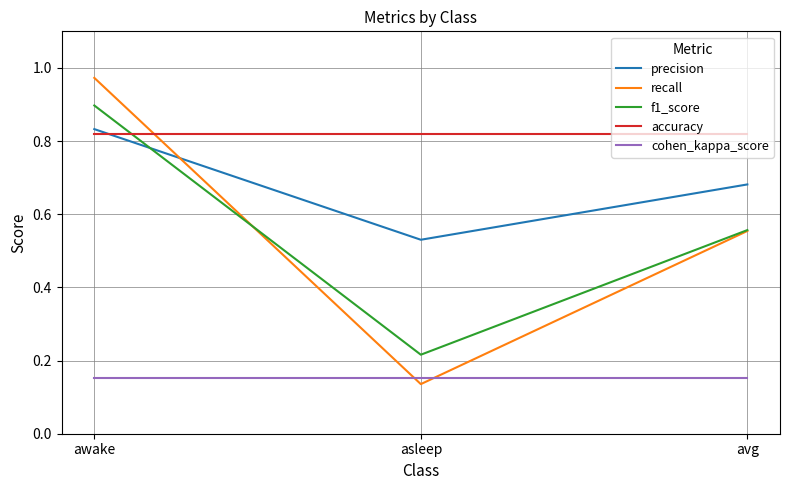

At asleep, list the series in order from smallest to largest.

recall, cohen_kappa_score, f1_score, precision, accuracy